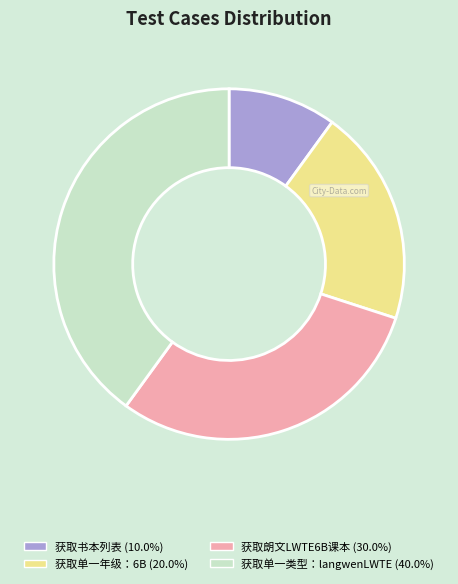

Which slice is the smallest?

获取书本列表